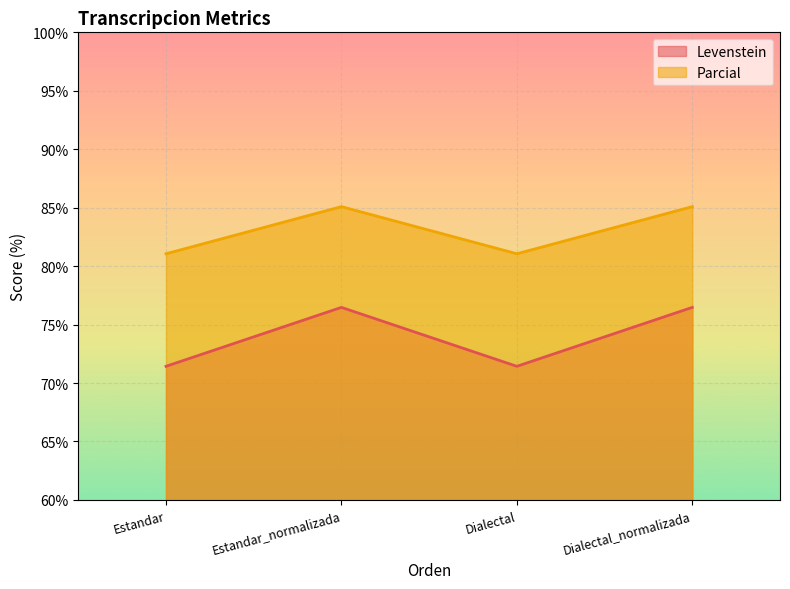

Where does the Levenstein series first go above 85?

Estandar_normalizada